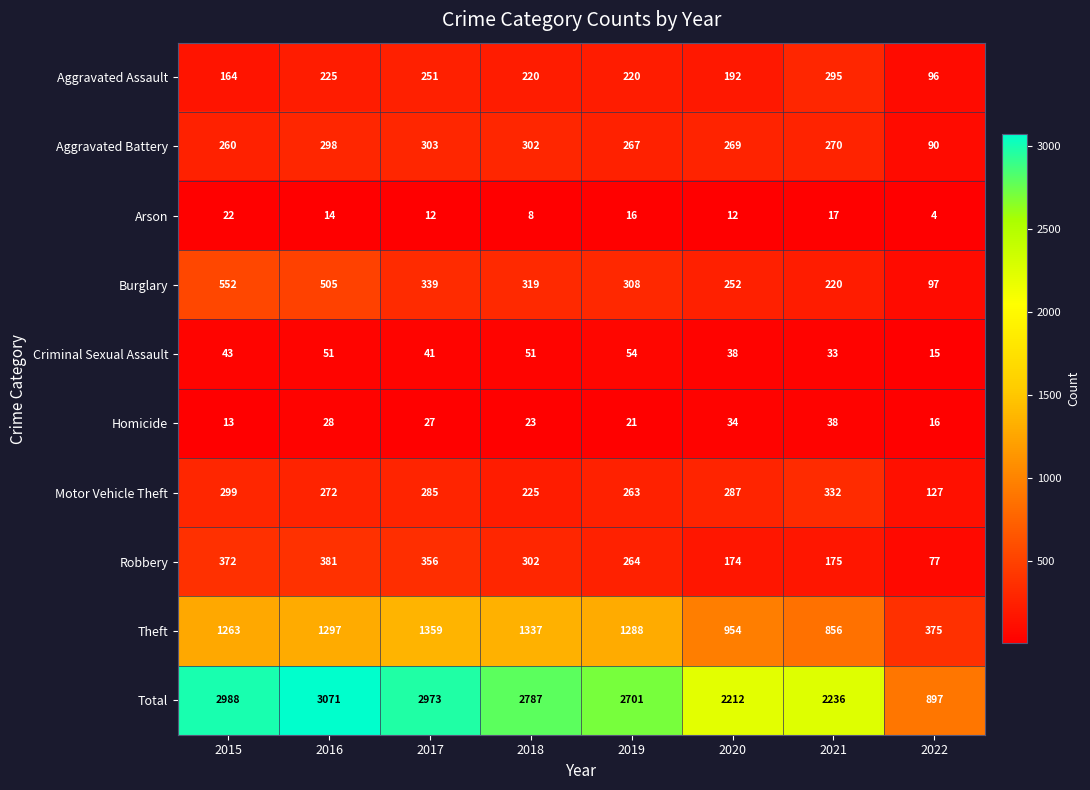

The value of Burglary at 2015 is 552. True or false?

True